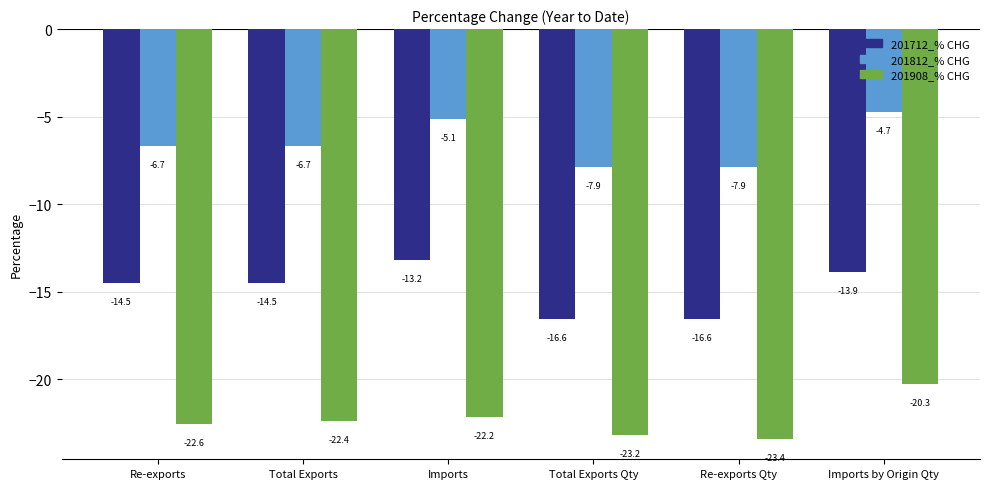

What position from the left is Re-exports Qty?

5